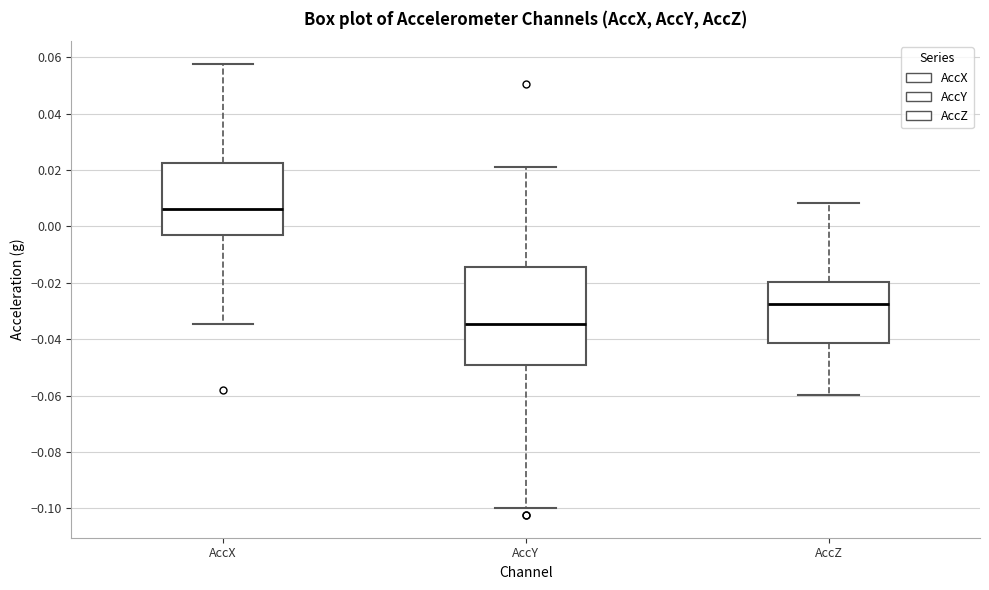

Which box is the tallest, from its lower edge to its upper edge?

AccY